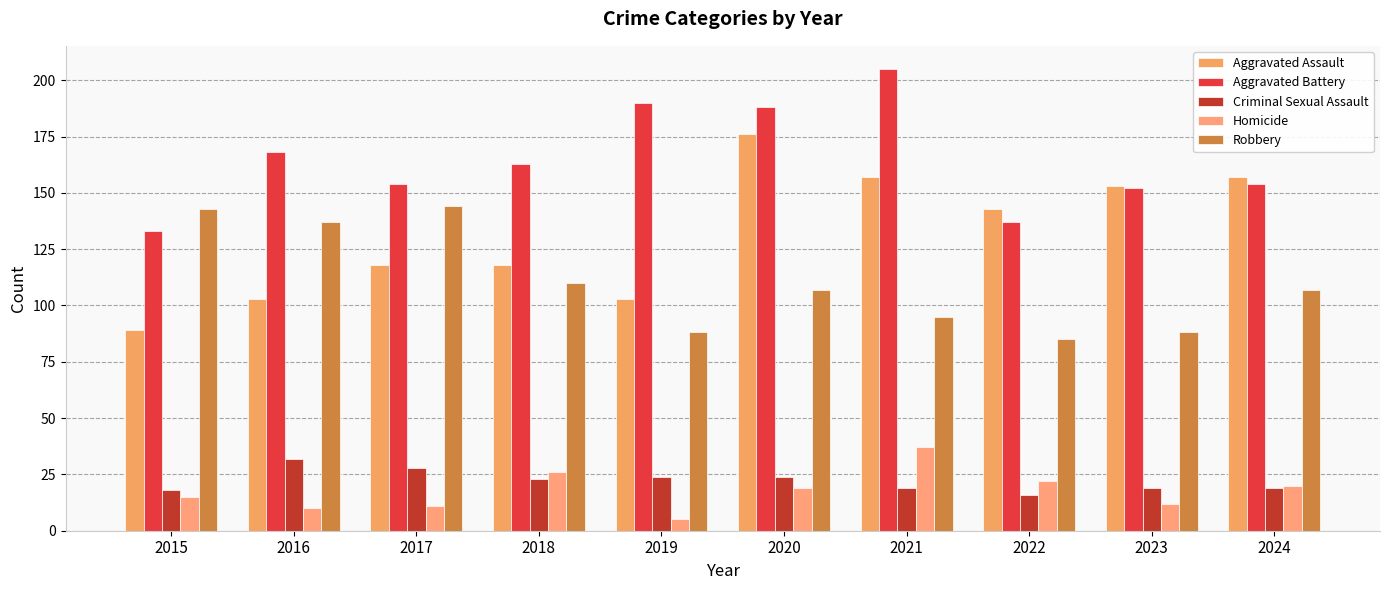

What is the difference between the Robbery values at 2024 and 2017?

37